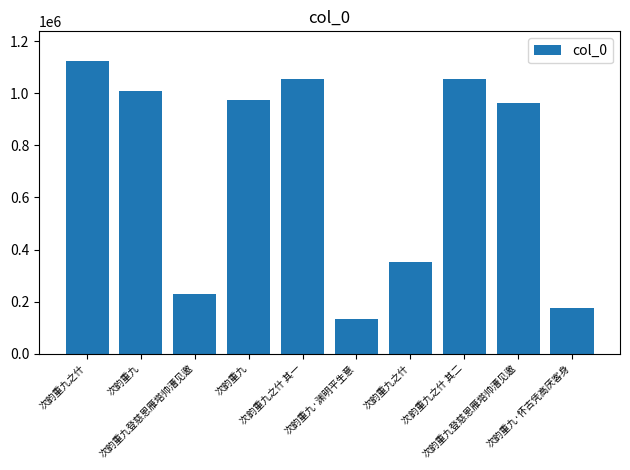

Is it true that the value at 次韵重九登慈恩雁塔帅漕见邀 is 964357?

True